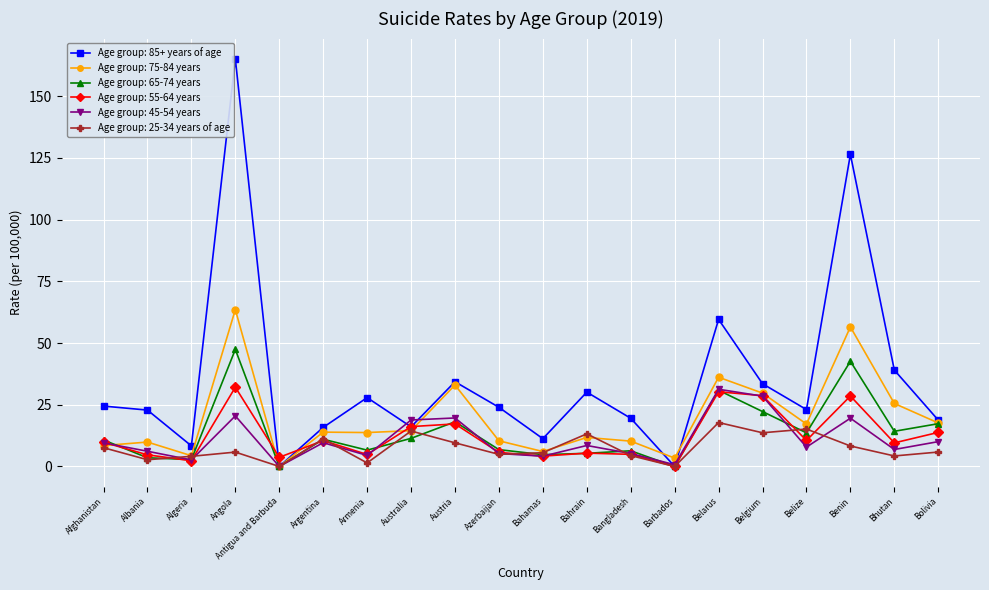

What is the highest value of the Age group: 55-64 years series?

32.1